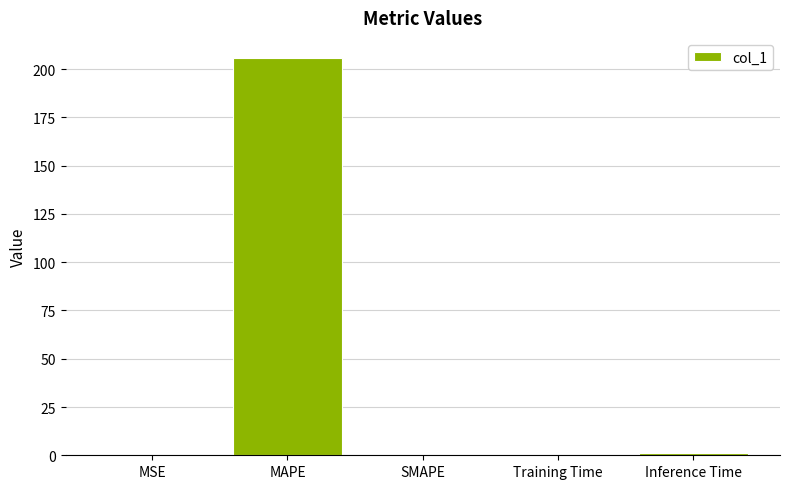

The chart shows a value of 0.1 at Training Time. True or false?

True